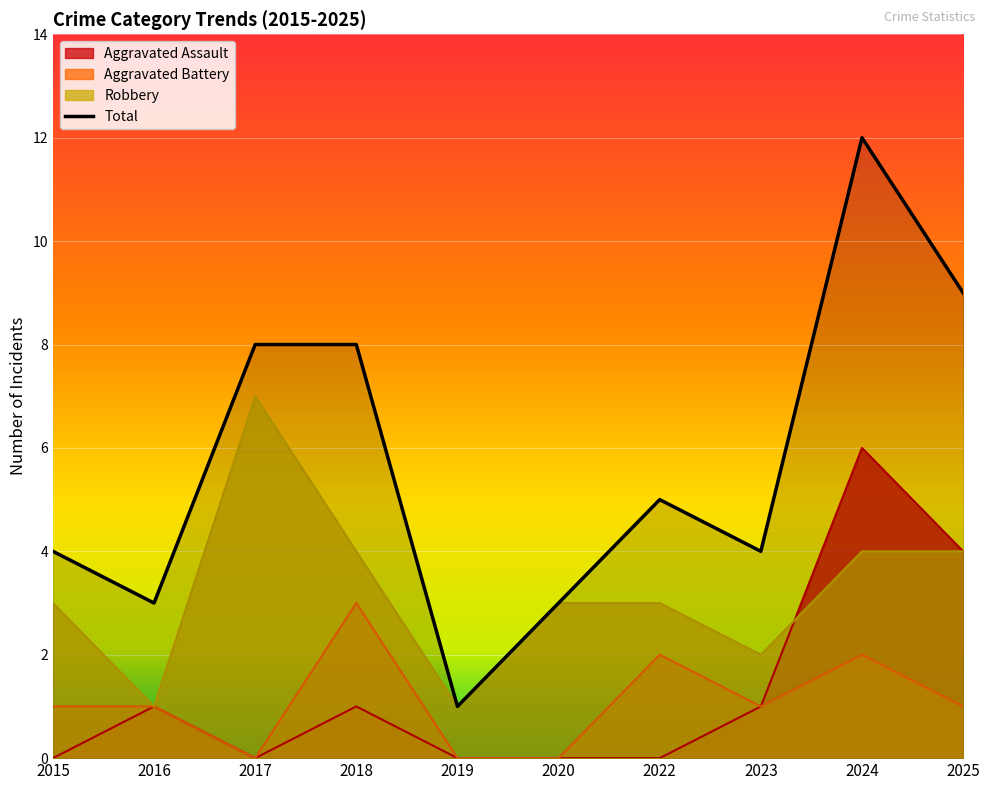

The Aggravated Assault series shows 4 at 2024. True or false?

False